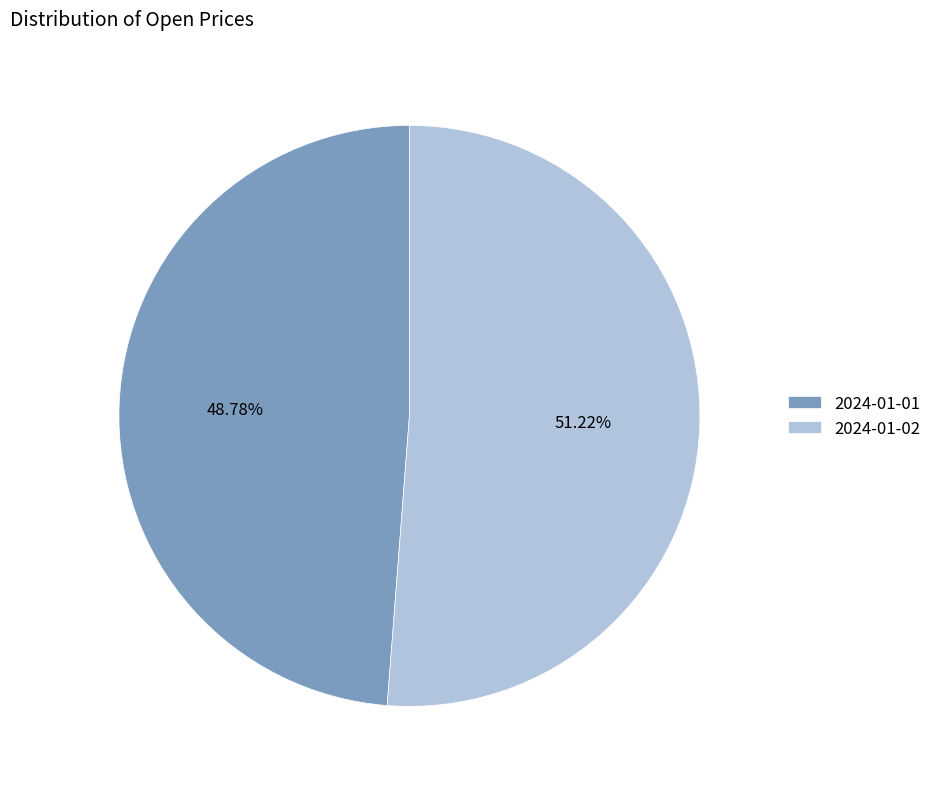

To the nearest percent, what portion does 2024-01-01 represent?

49%